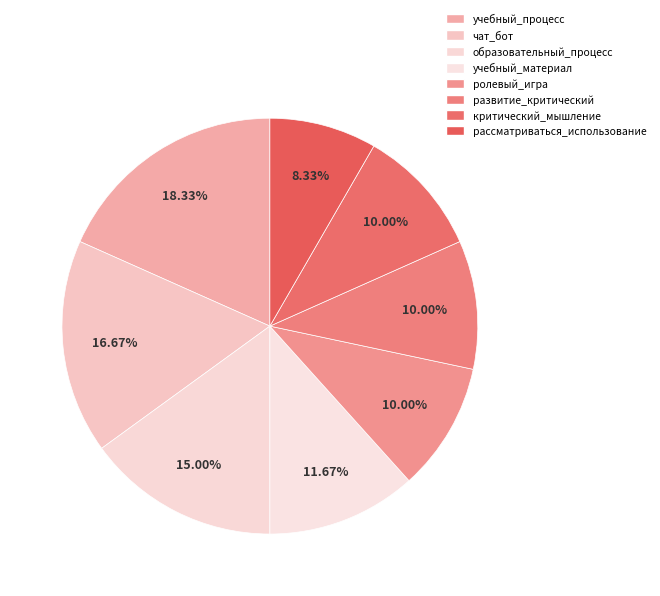

Is the sum of ролевый_игра and критический_мышление greater than half?

No